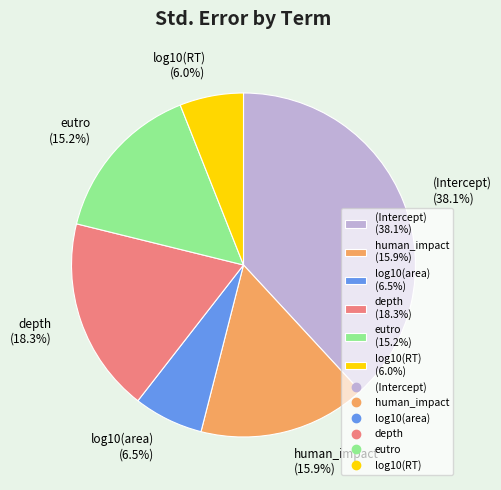

Which slice is the smallest?

log10(RT)